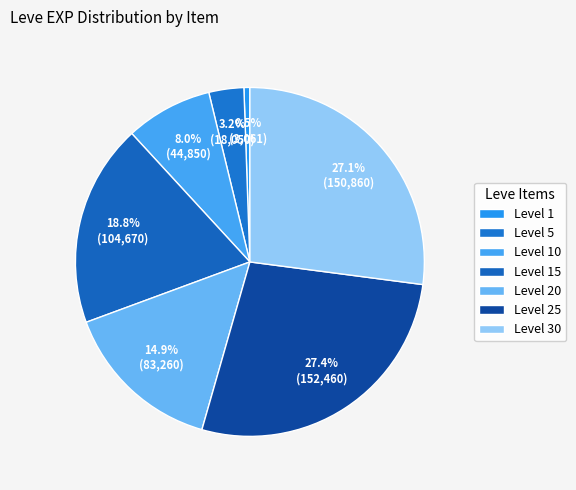

How many slices are in this pie chart?

7